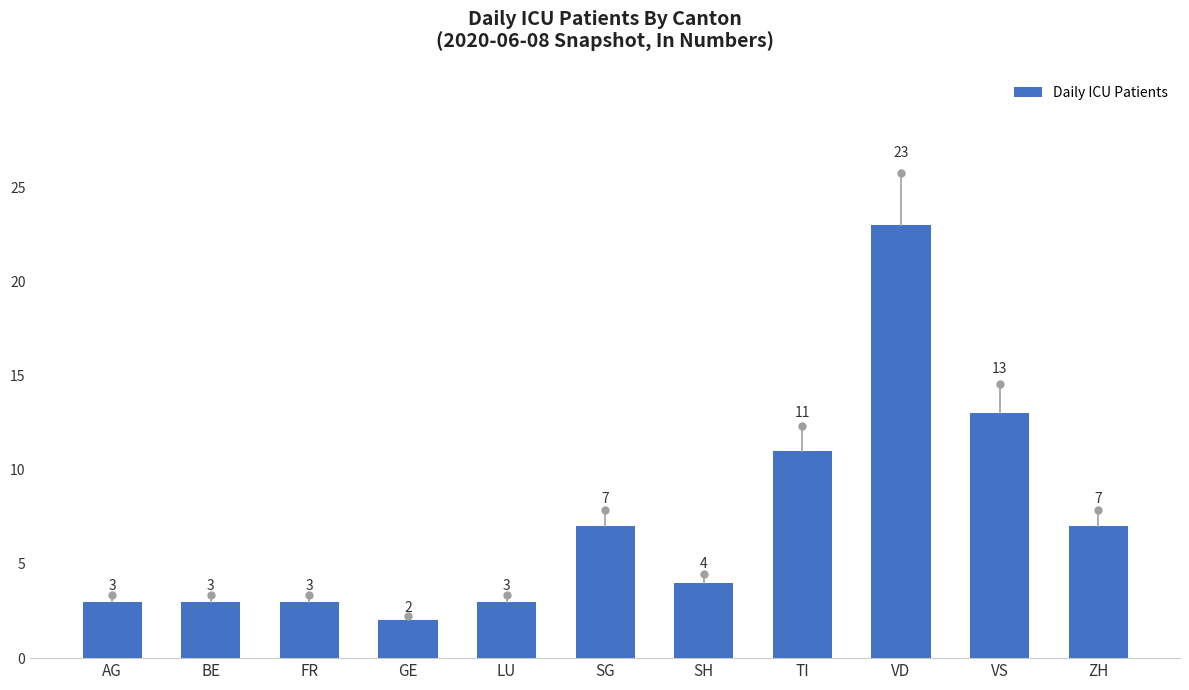

What is the difference between the second highest and minimum values?

11